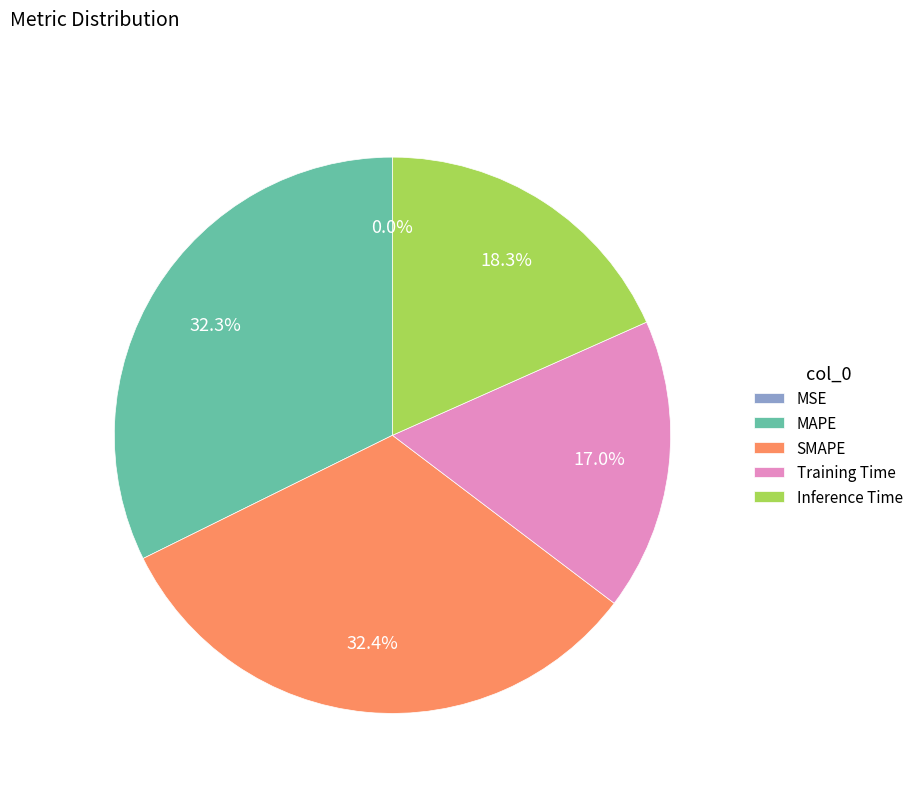

Between Inference Time and Training Time, which is larger?

Inference Time